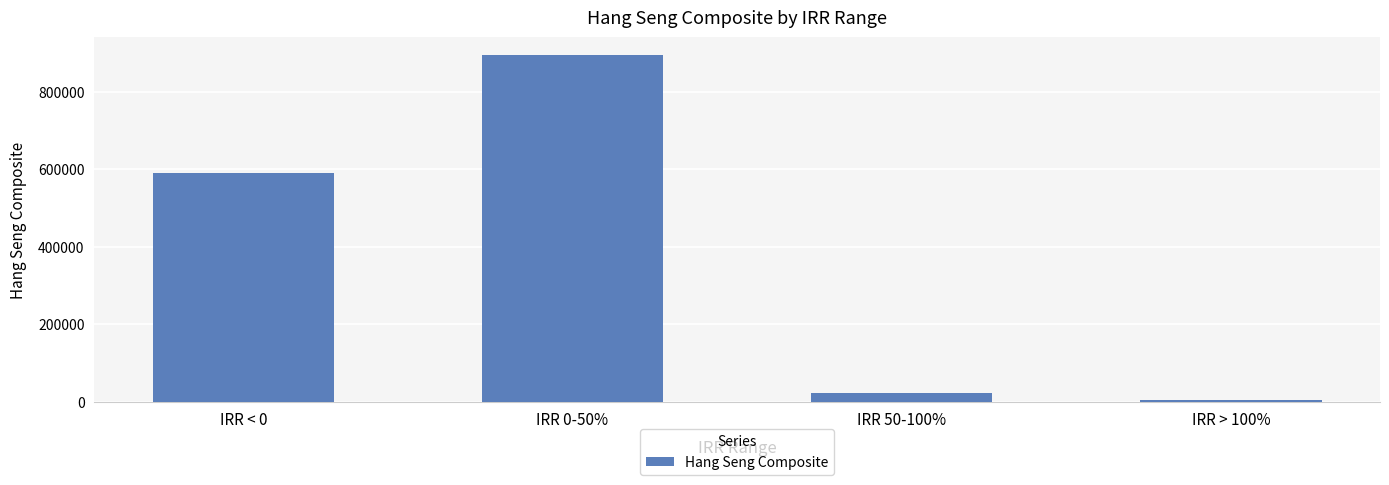

What position from the right is IRR < 0?

4